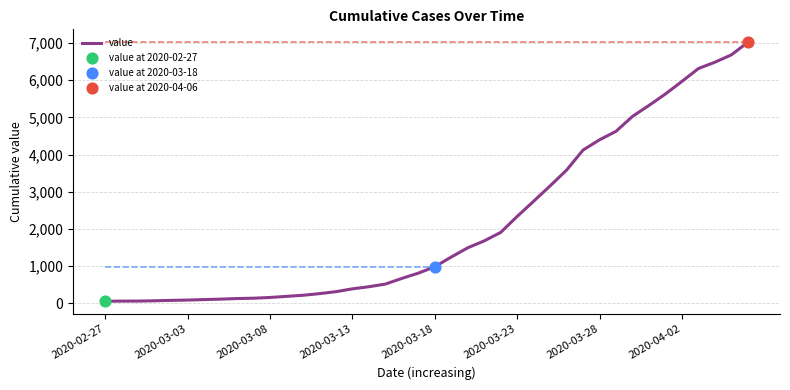

What is the highest value of the value series?

7021